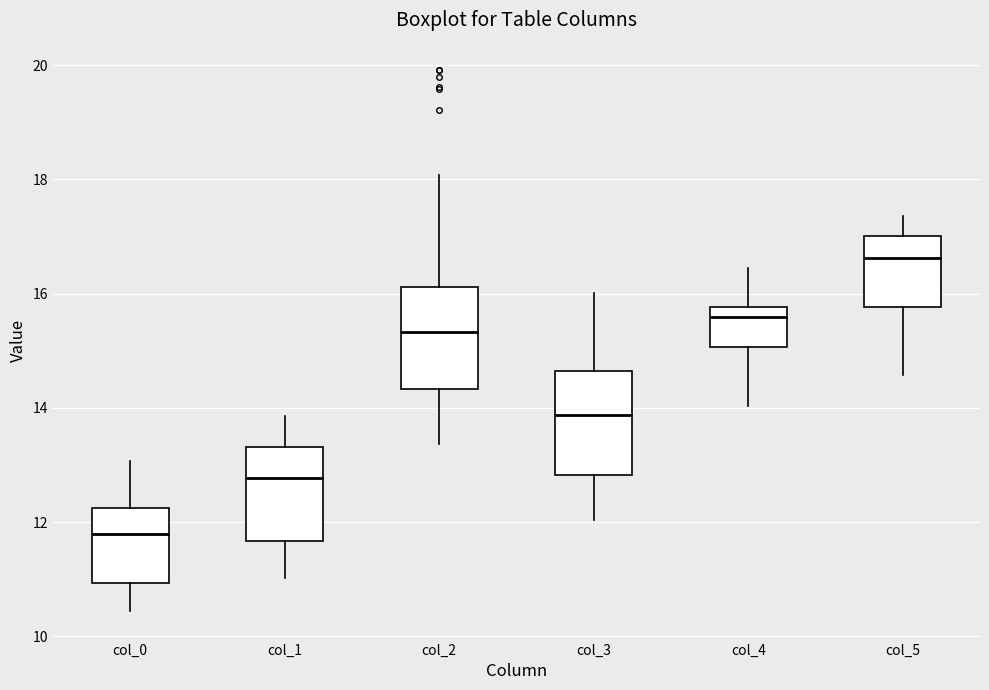

Where does the lower whisker of the box for col_4 end on the y-axis? The values are not printed on the chart, so give them approximately, as read against the axis.

14.0